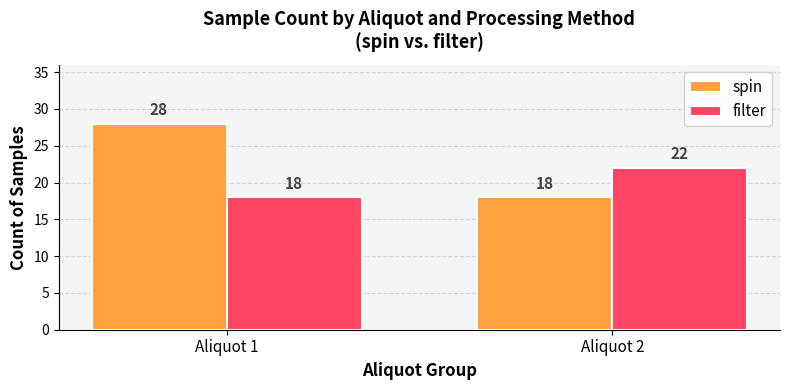

Are the bars horizontal?

No